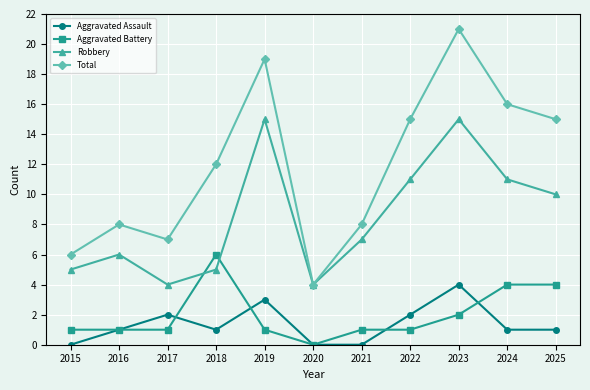

What is the maximum value shown in the chart?

21